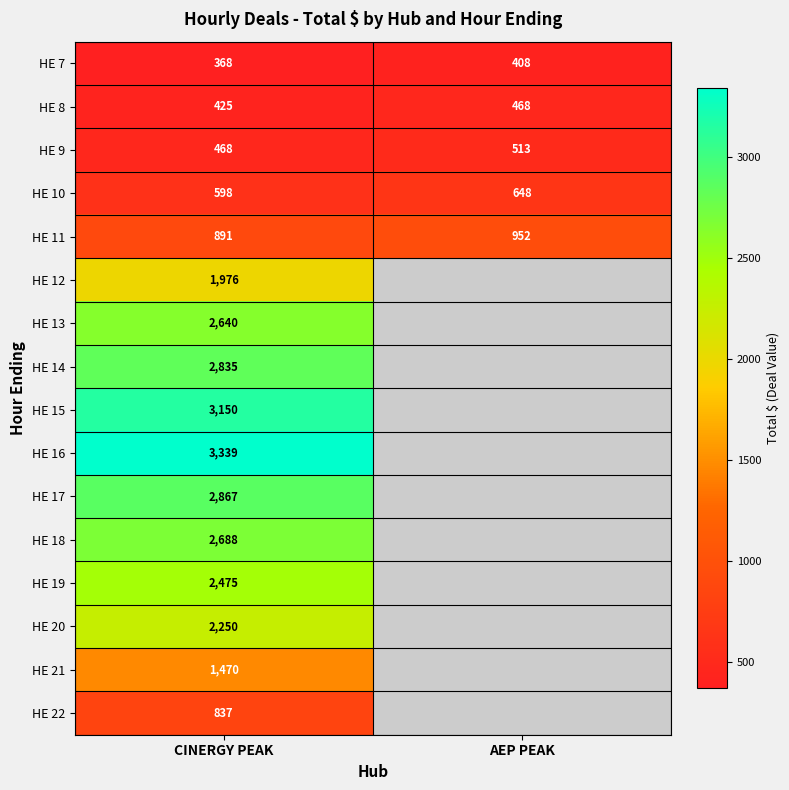

What is the maximum value shown in the chart?

3339.0